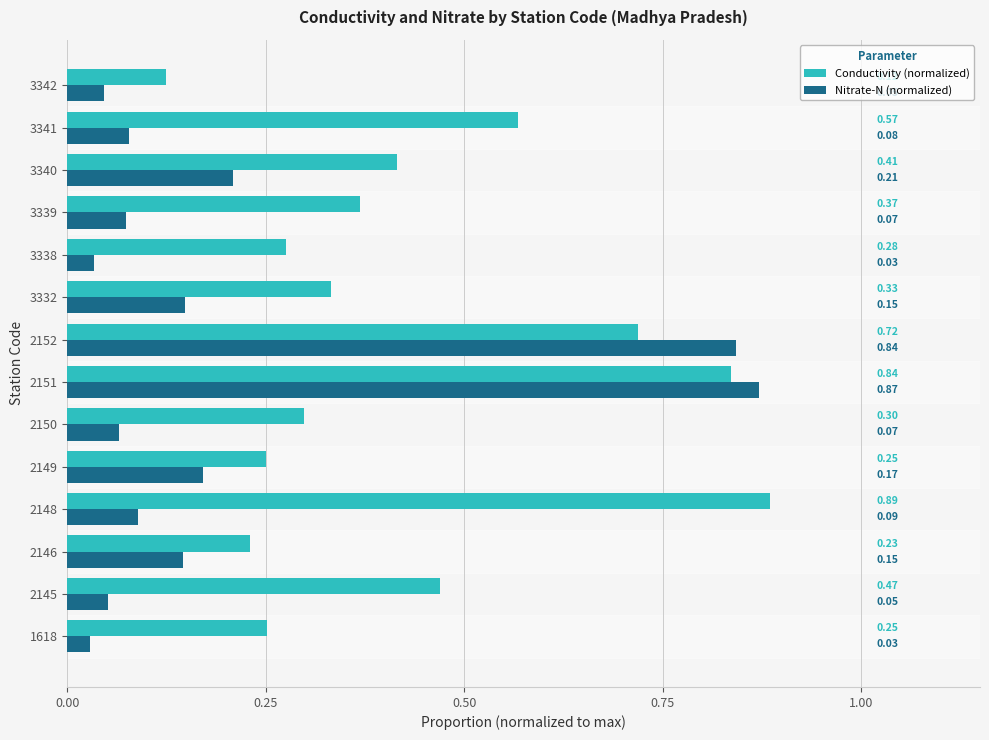

How many distinct data groups are displayed?

2